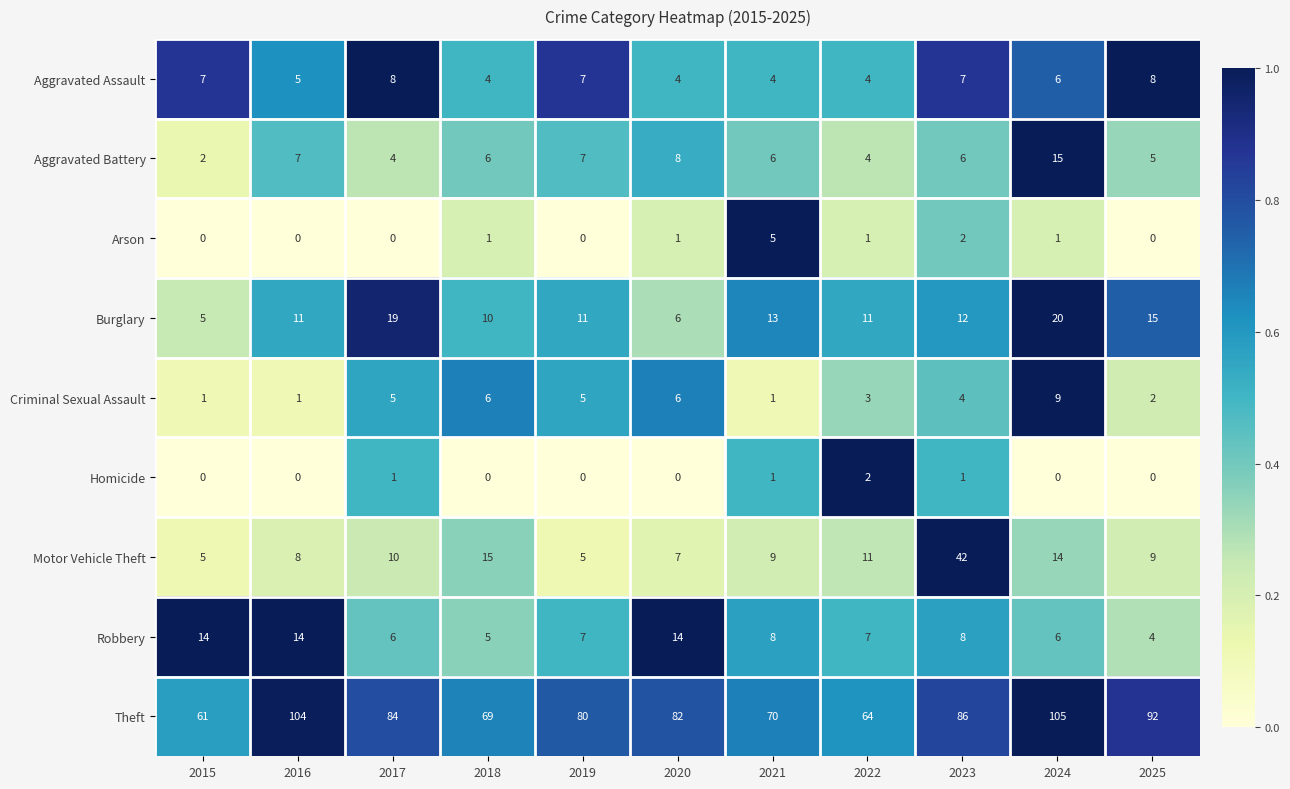

The Homicide series shows -1 at 2024. True or false?

False